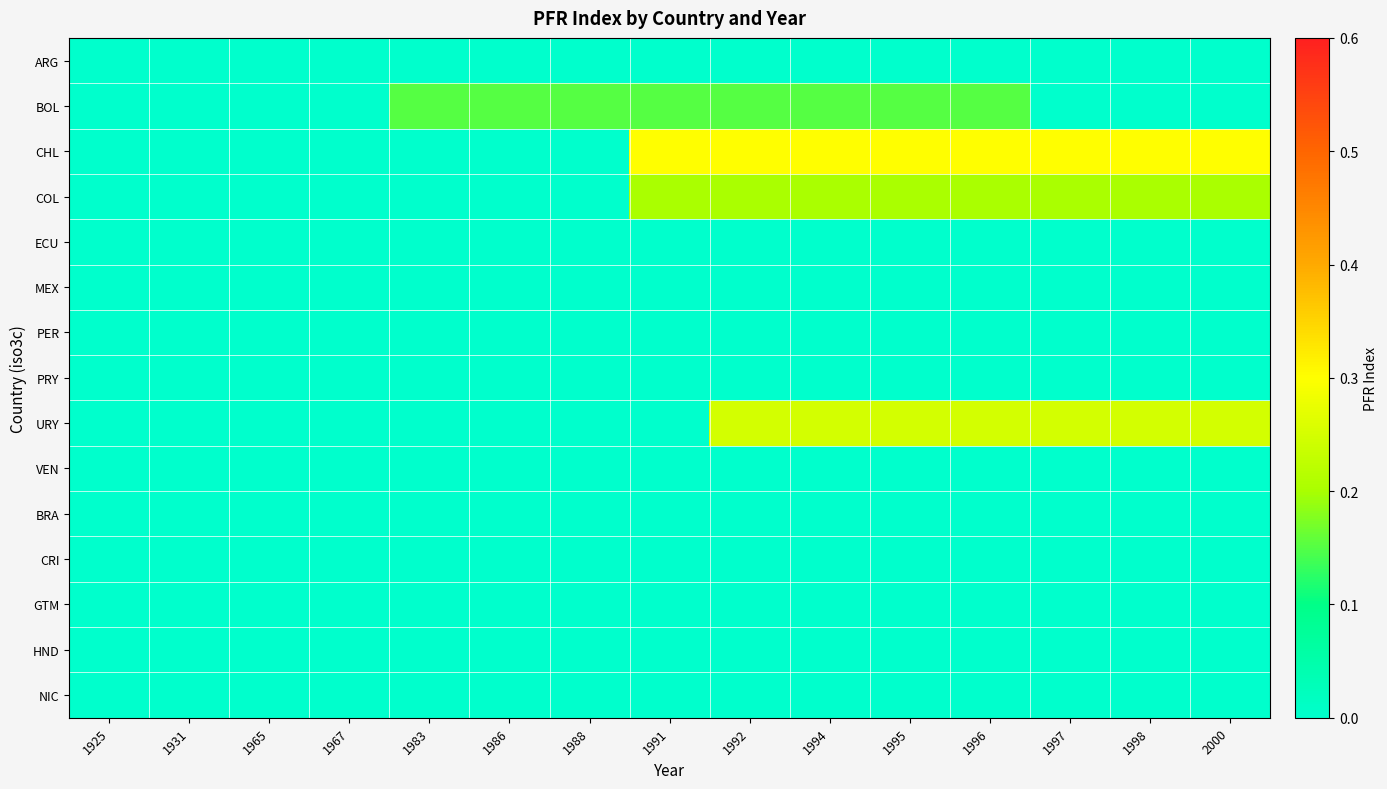

At 1967, list the series in order from smallest to largest.

ARG, BOL, CHL, COL, ECU, MEX, PER, PRY, URY, VEN, BRA, CRI, GTM, HND, NIC